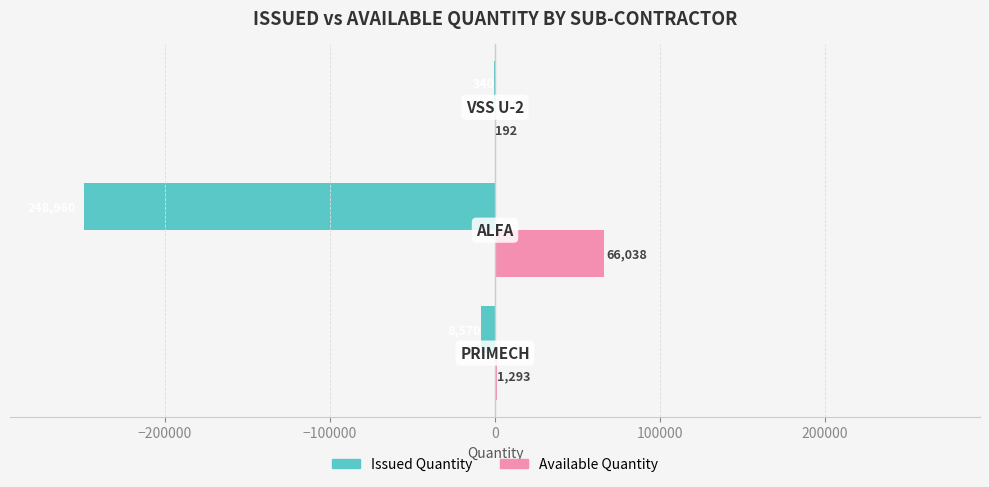

Which series has the largest range (max minus min)?

Issued Quantity